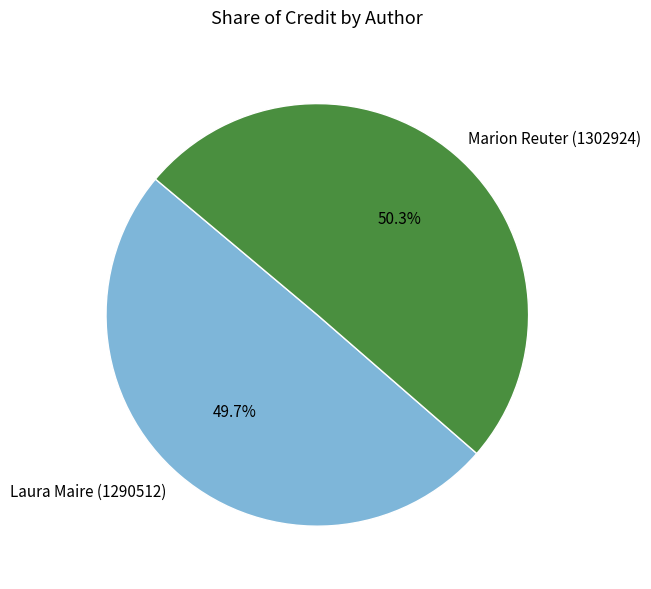

What is the majority slice?

Marion Reuter (1302924)